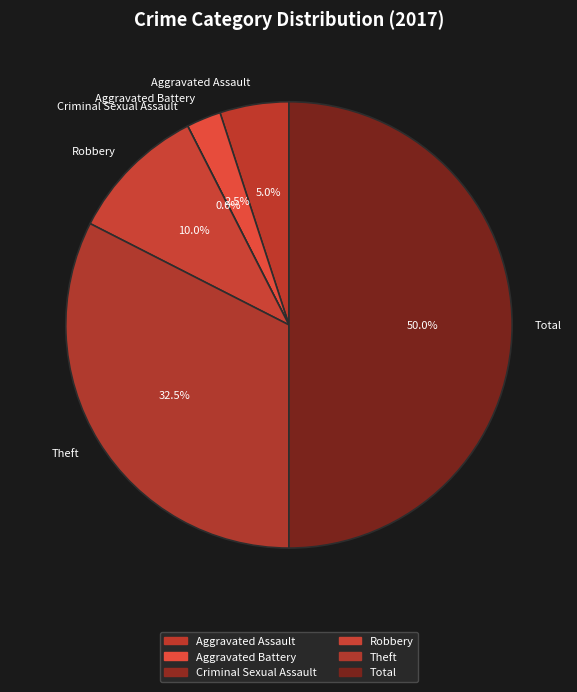

To the nearest percent, what percentage of the pie is Robbery?

10%